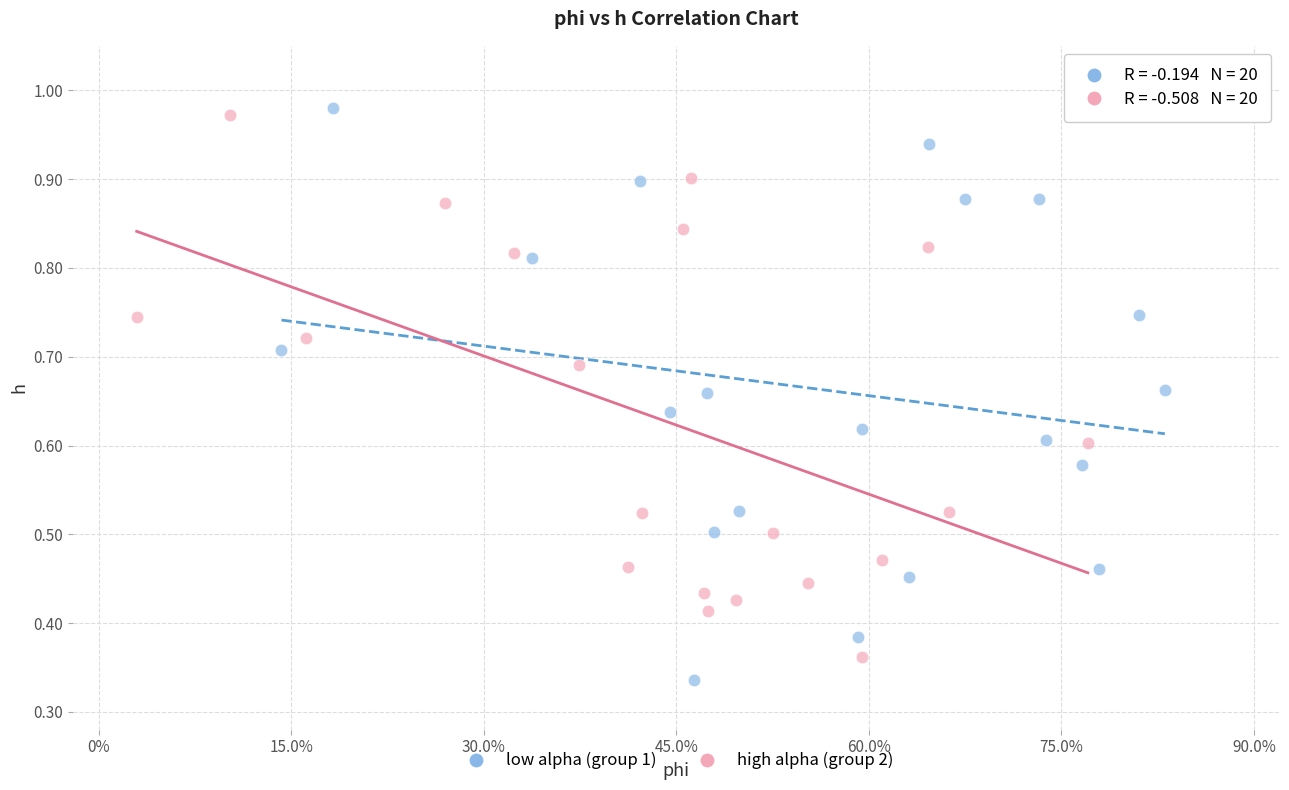

Which series contains the highest Y value?

low alpha (group 1)